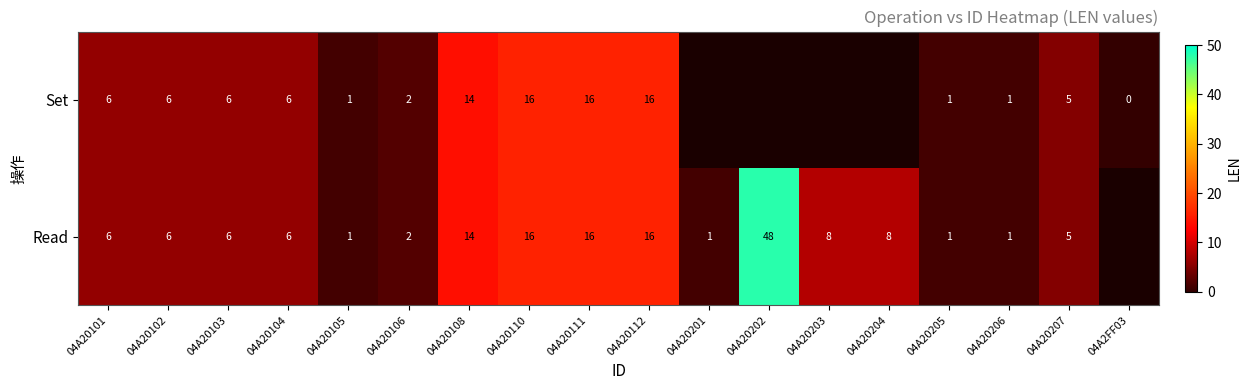

At how many categories does at least one series exceed 39?

1